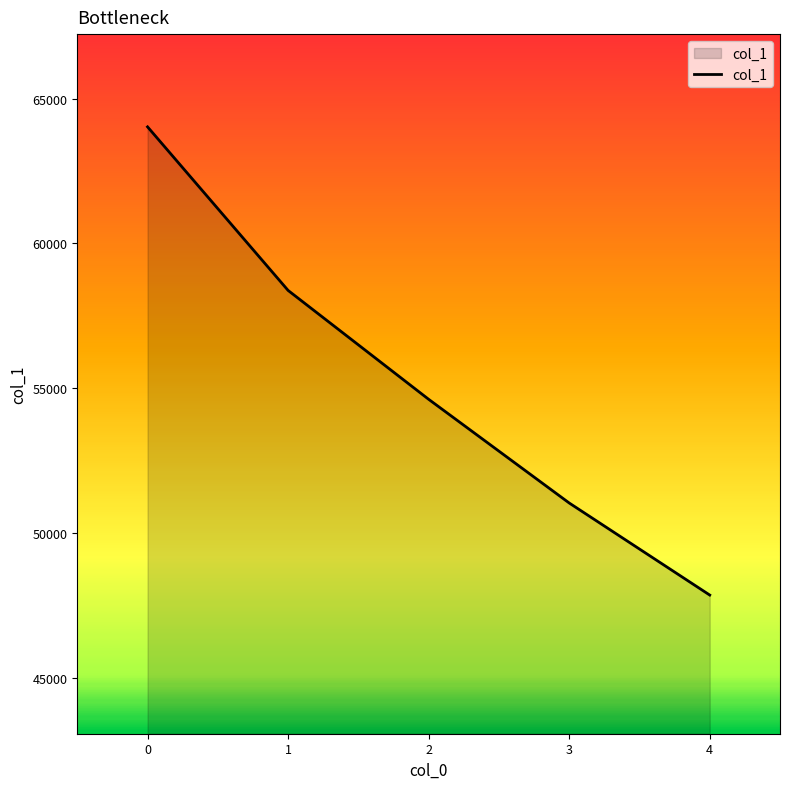

Is it true that the value at 2 is 54622?

True